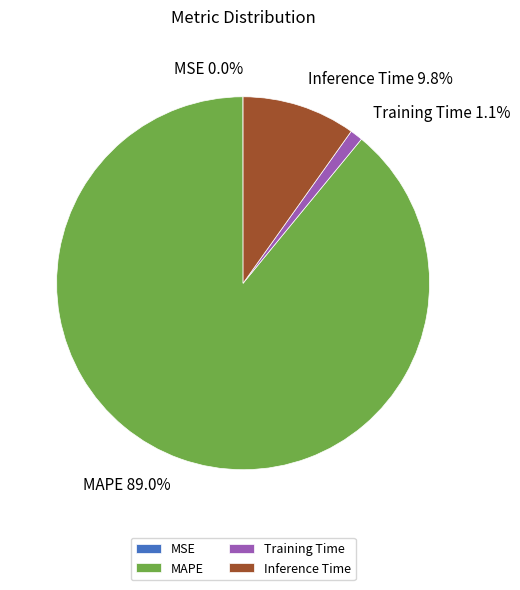

What is the total percentage of Training Time and Inference Time?

10.9%